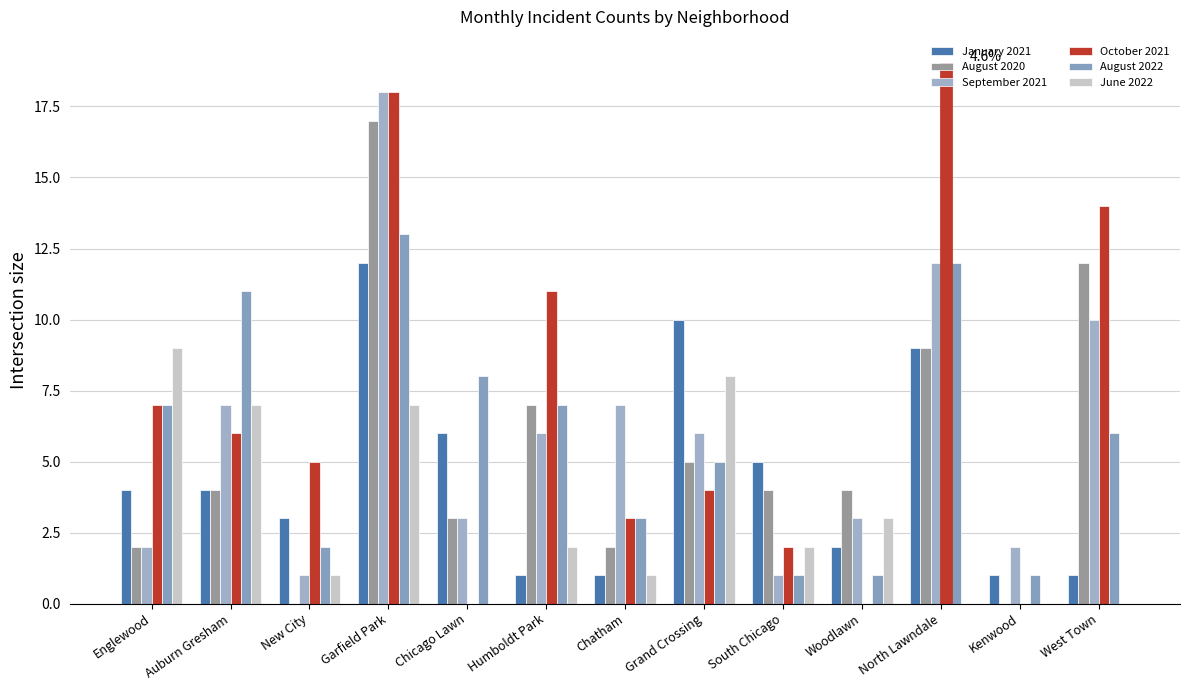

What is the sum of all October 2021 values?

89